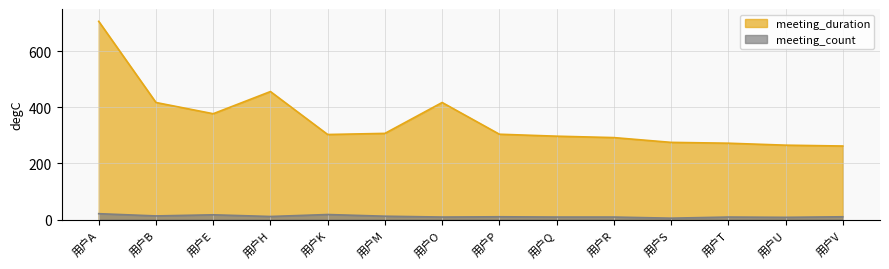

List the series in order of their peak value, lowest first.

meeting_count, meeting_duration